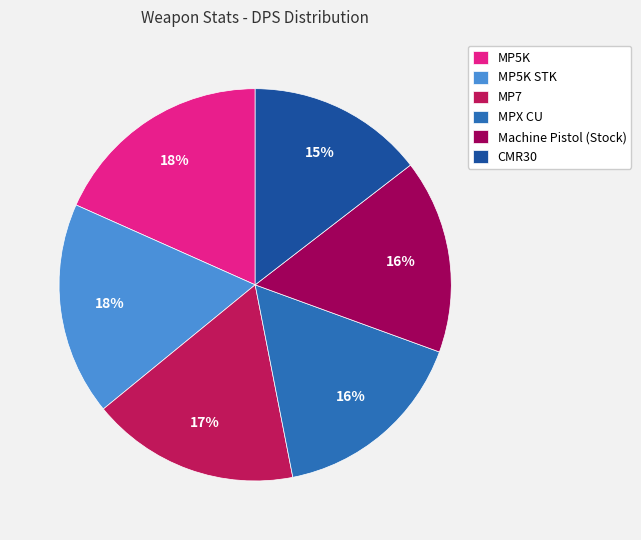

How many slices are in this pie chart?

6